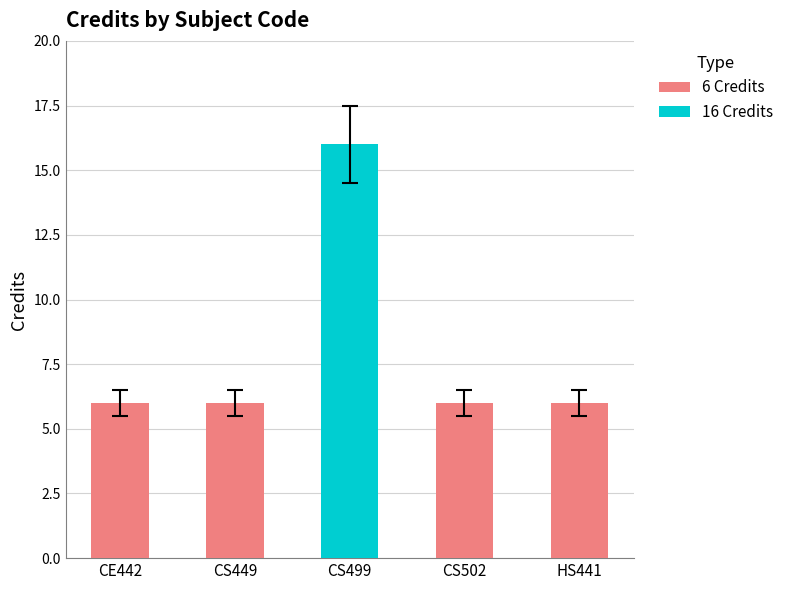

The chart shows a value of 6 at CS502. True or false?

True